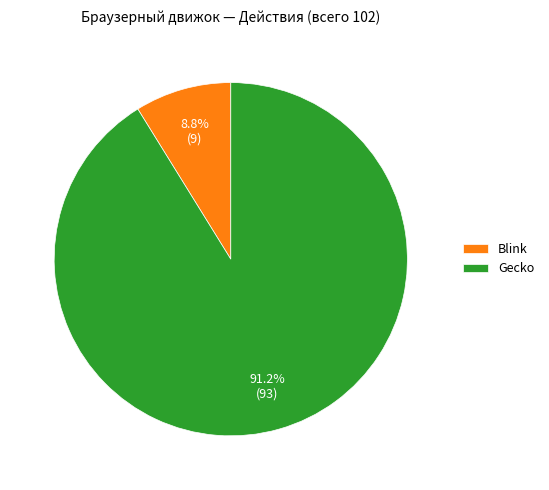

How much of the chart is everything except Blink?

91.2%